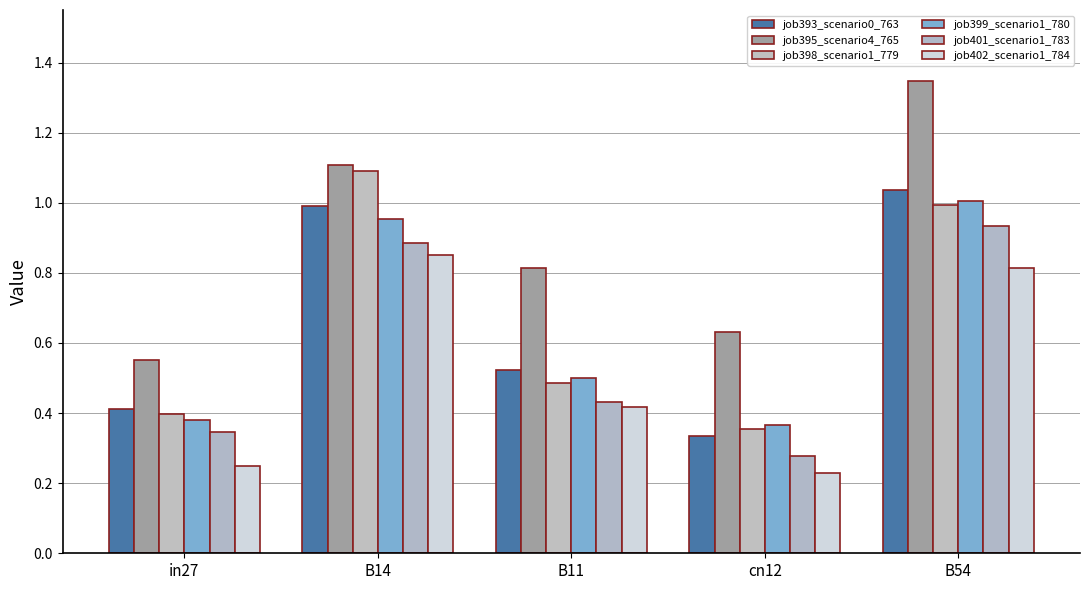

The job398_scenario1_779 series shows 0.1 at in27. True or false?

False